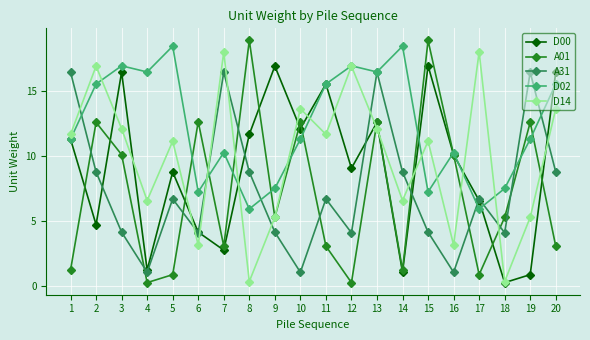

At which label does D02 first exceed 11?

1